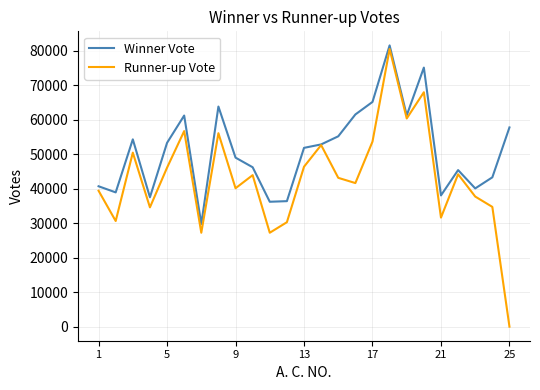

Which series has the largest total across all categories?

Winner Vote